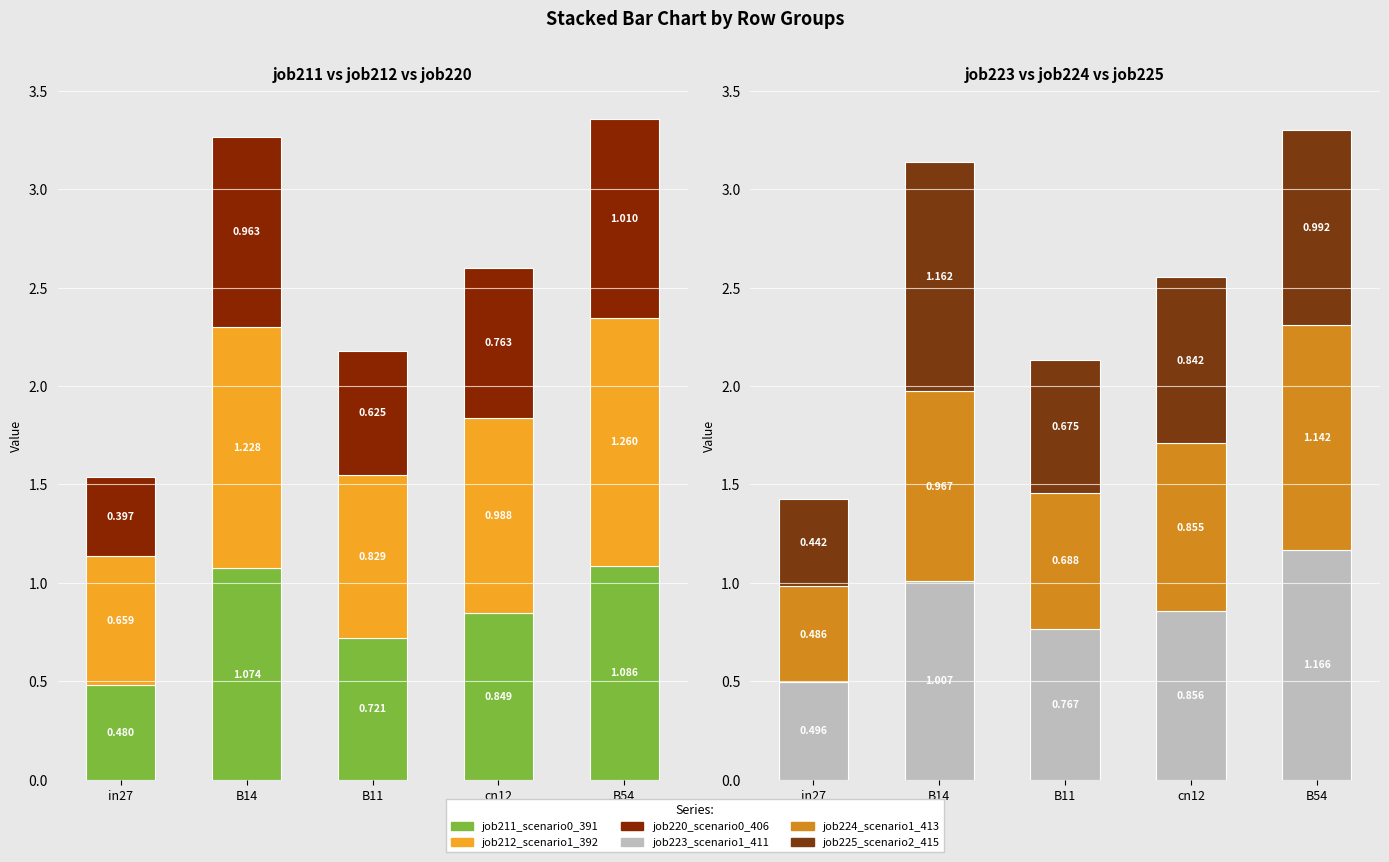

Which series has the widest spread of values?

job225_scenario2_415